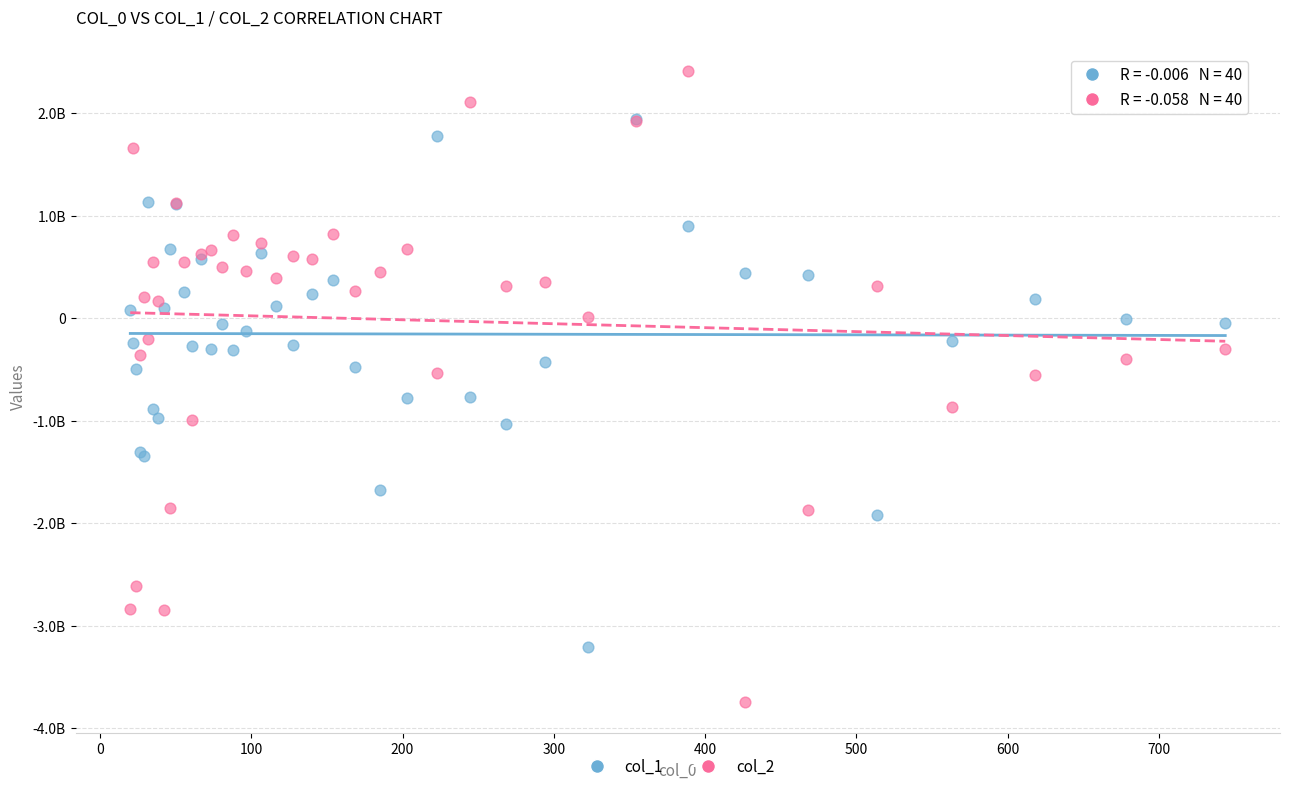

Which series reaches the minimum Y coordinate?

col_2